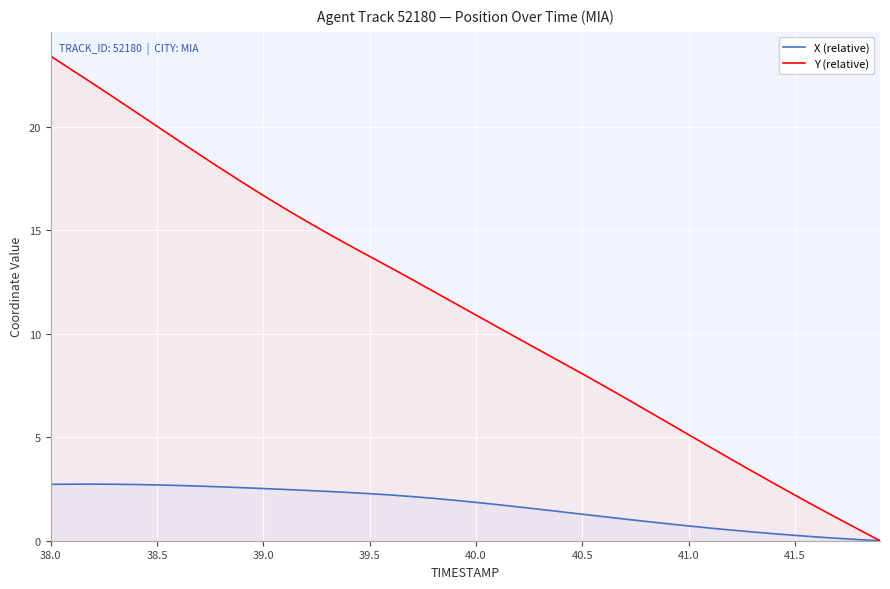

True or false: Y (relative) and X (relative) cross at least once.

False